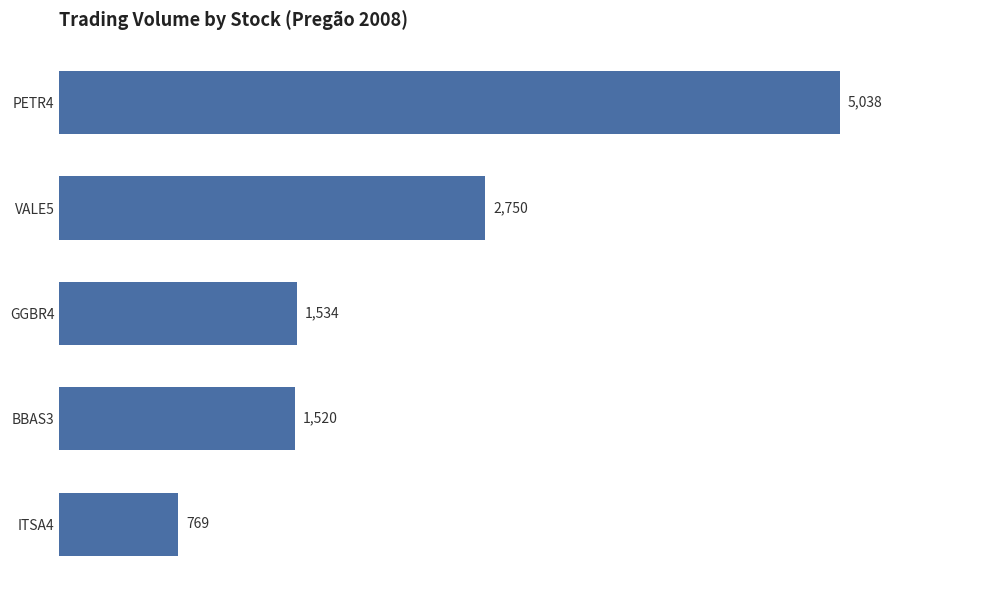

List the labels in order of value, smallest first.

ITSA4, BBAS3, GGBR4, VALE5, PETR4